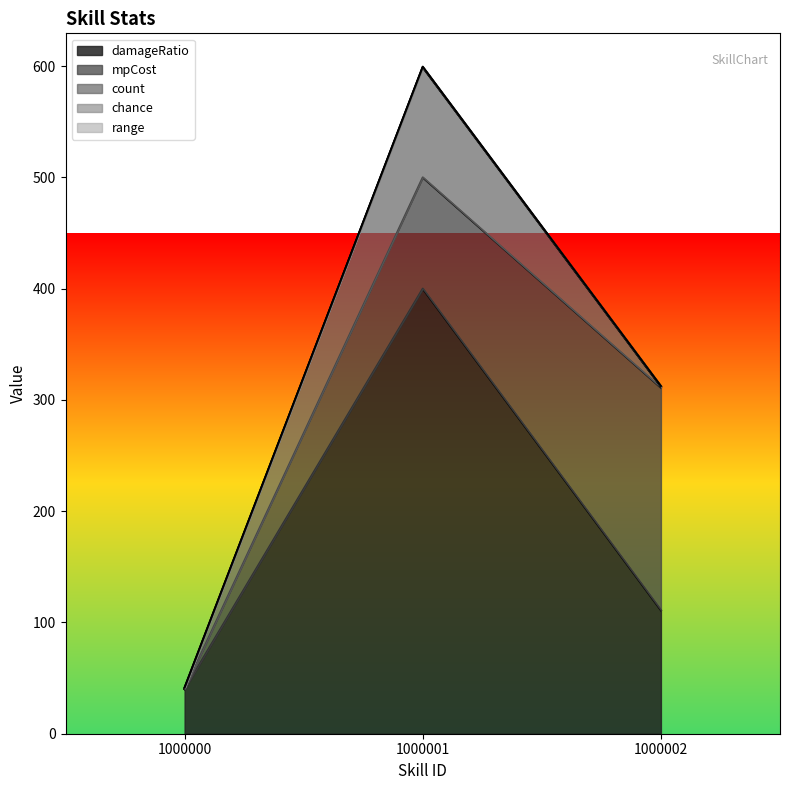

Where is range nearest to the value 0?

1000000